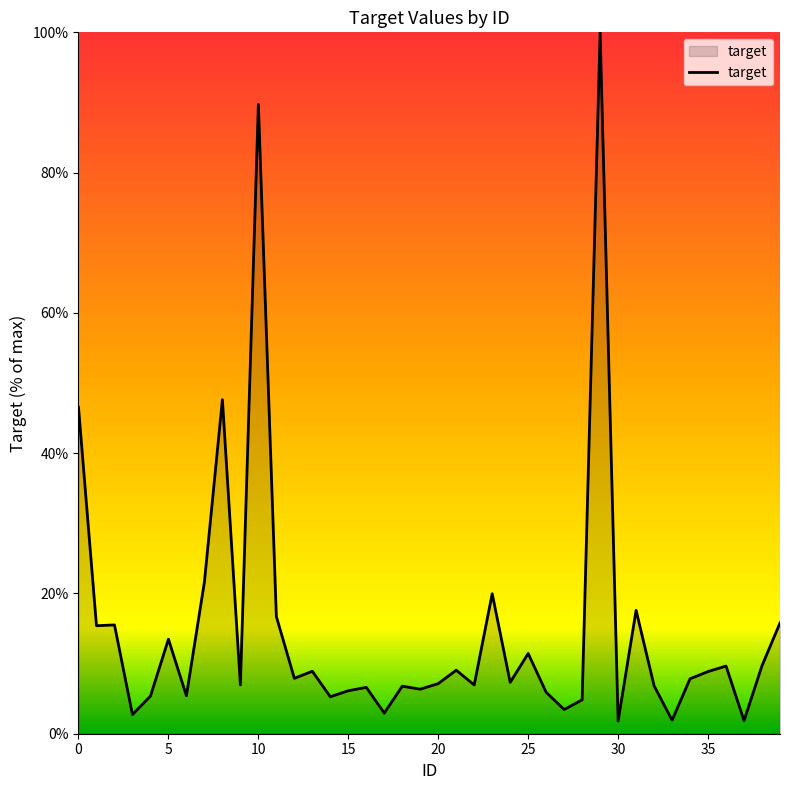

What is the difference between the maximum and minimum values?

98.2